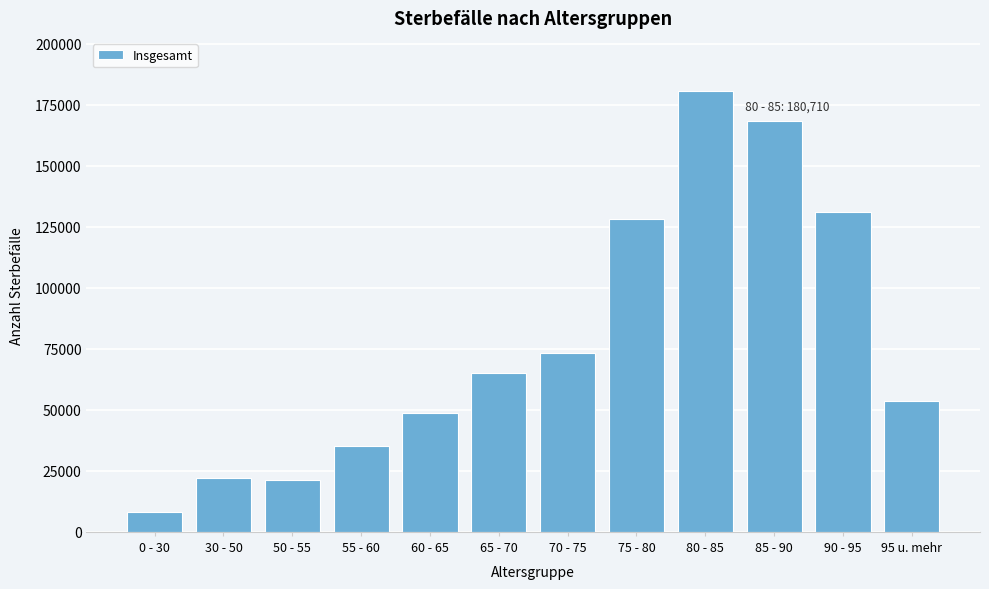

What is the label of the 7th bar from the right?

65 - 70